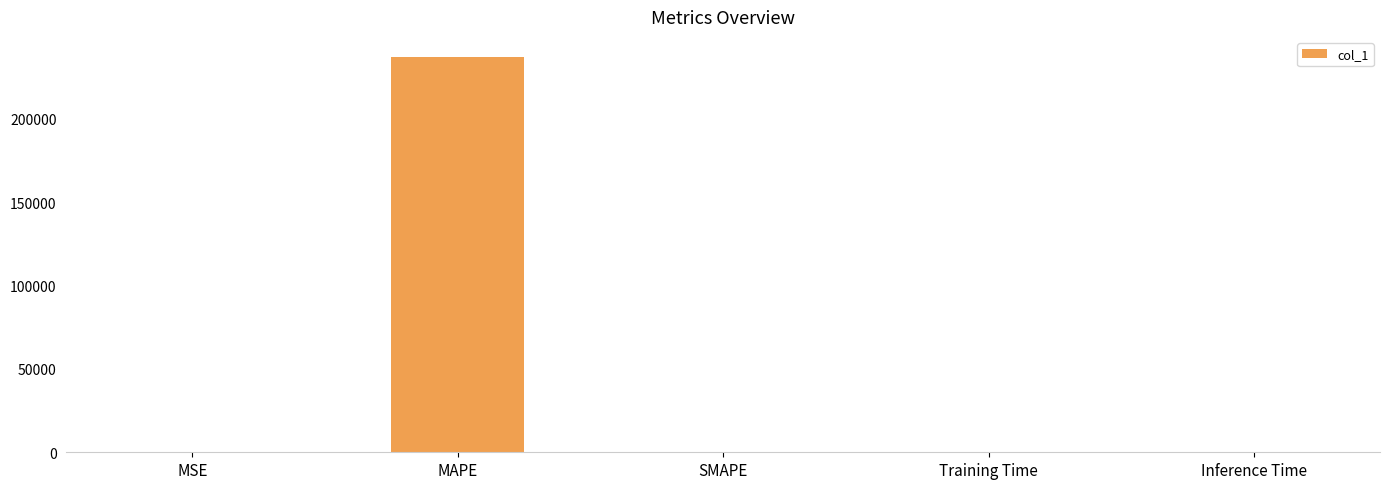

What is the sum of all values?

237356.7